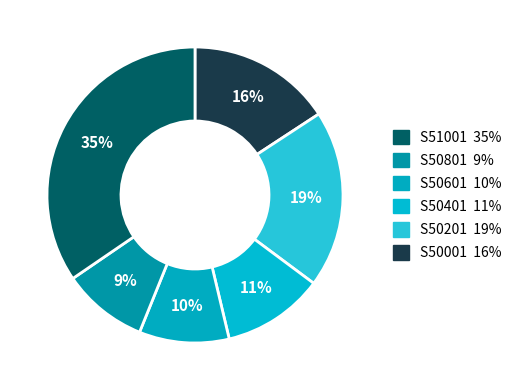

To the nearest percent, what is the average slice percentage?

17%